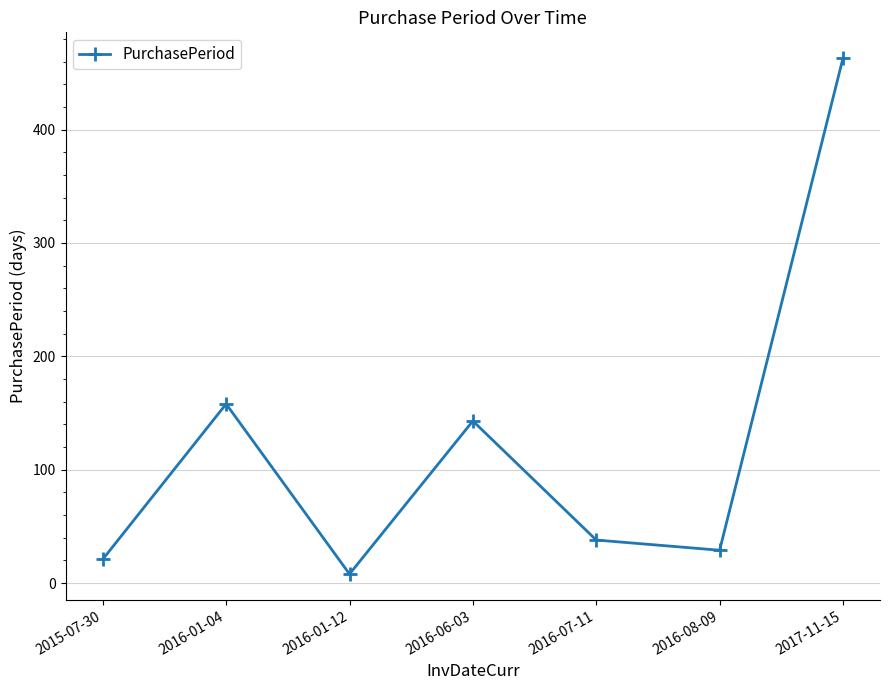

Rank the categories by value from highest to lowest.

2017-11-15, 2016-01-04, 2016-06-03, 2016-07-11, 2016-08-09, 2015-07-30, 2016-01-12